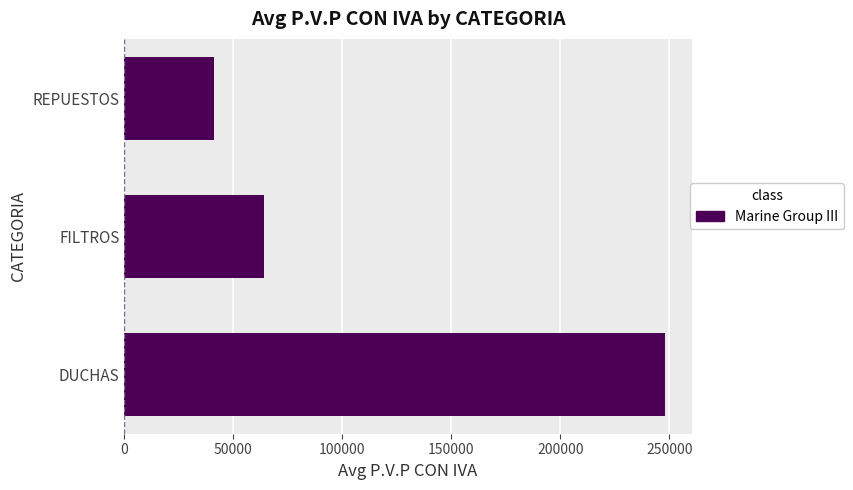

List the labels in order of value, largest first.

DUCHAS, FILTROS, REPUESTOS